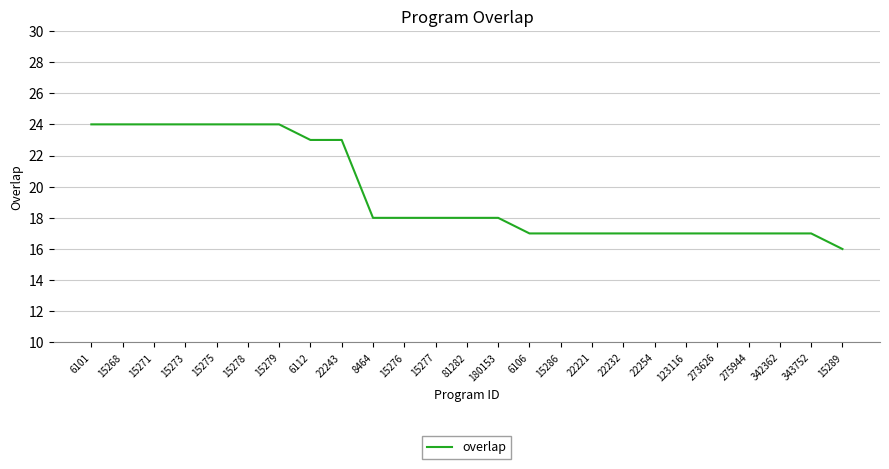

Approximately how many times larger is the value at 22254 compared to 22243?

0.7